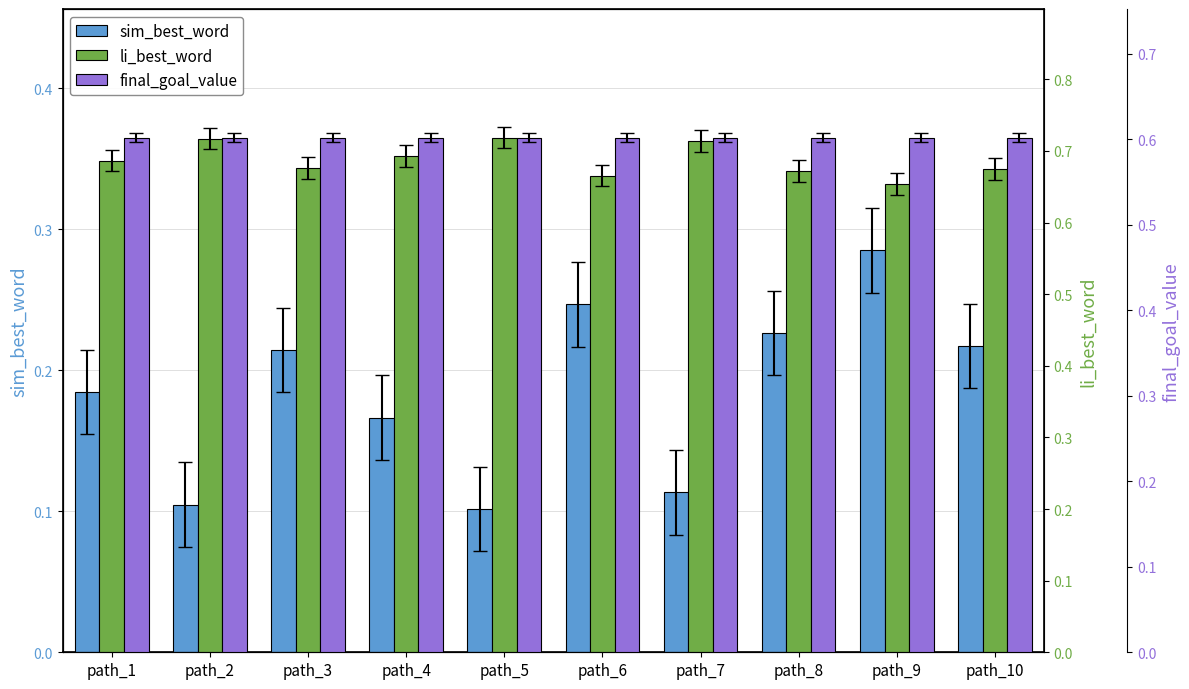

How many categories are shown in the chart?

10